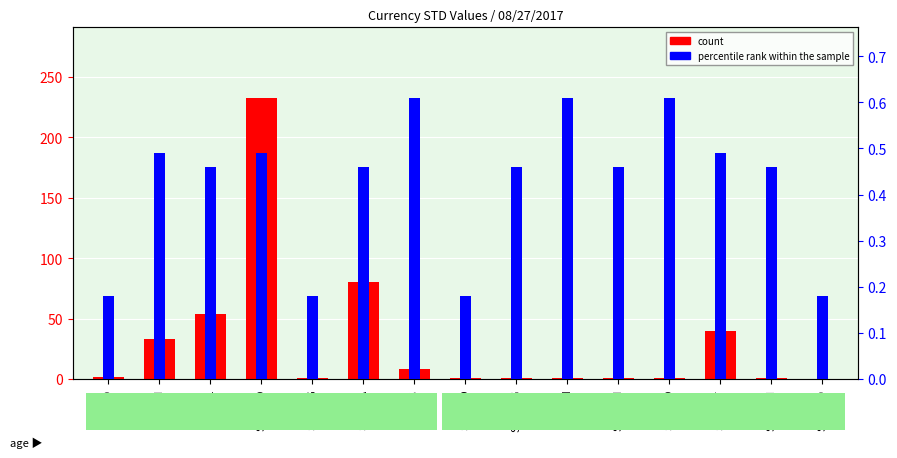

Reading left to right, transcribe all the data shown in this chart.

count: 1.8	33.3	54.0	232.8	0.9	80.4	8.4	0.6	0.9	0.8	0.8	1.0	39.4	0.8	0.2
percentile rank within the sample: 0.2	0.5	0.5	0.5	0.2	0.5	0.6	0.2	0.5	0.6	0.5	0.6	0.5	0.5	0.2